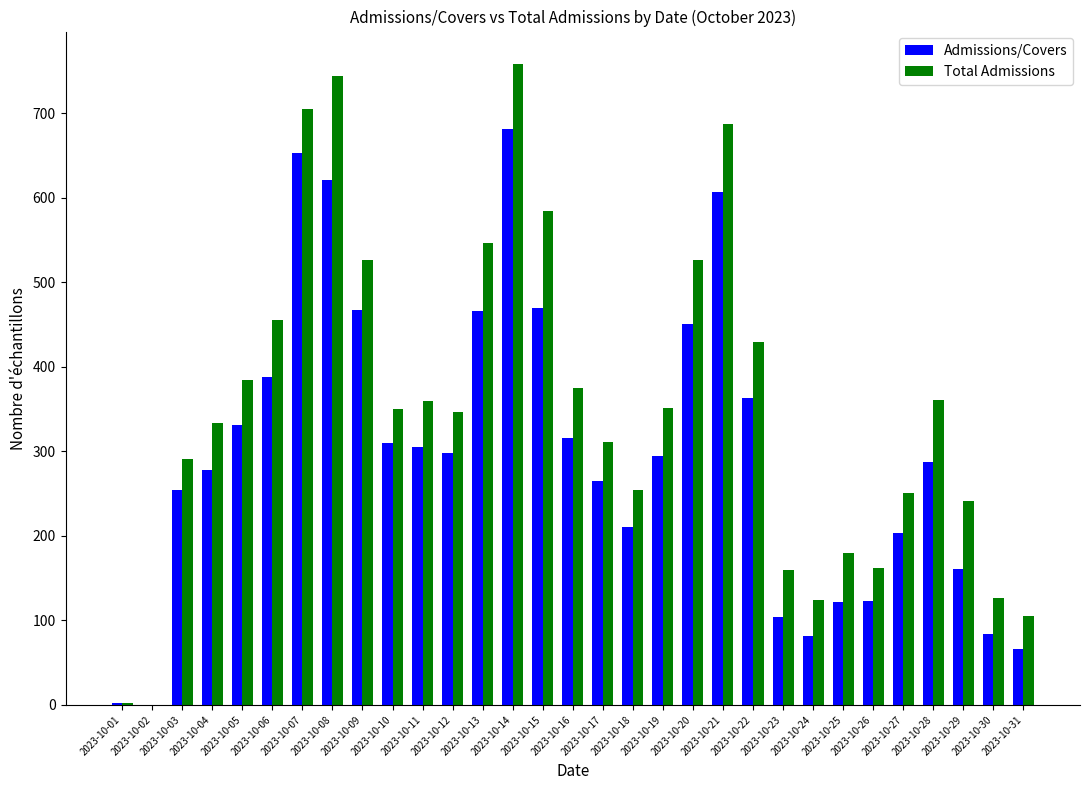

What is the spread (max minus min) of values at 2023-10-20?

75